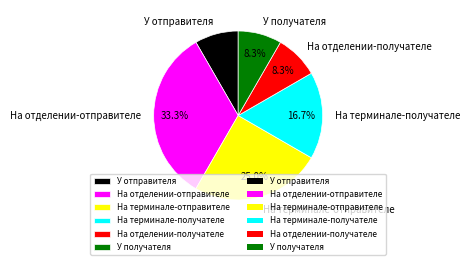

What is the ratio of the value at На терминале-получателе to the value at На отделении-отправителе?

0.5